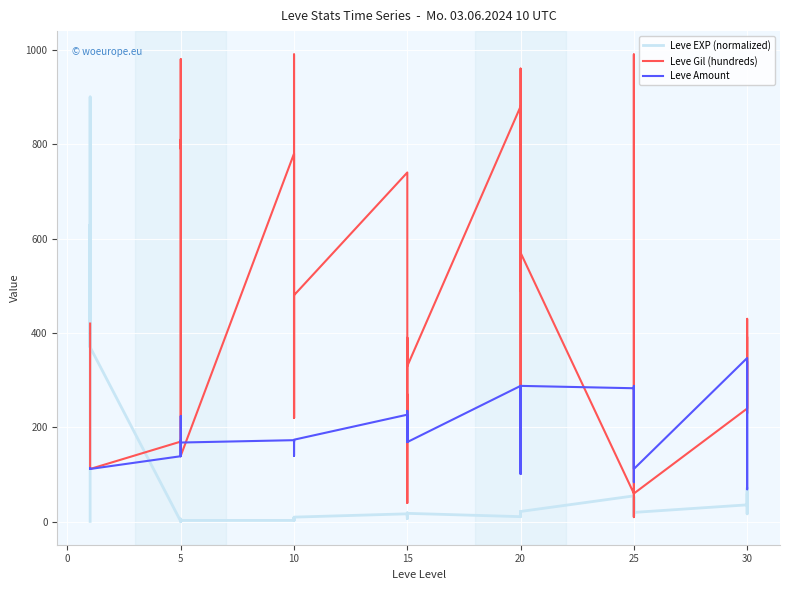

Is it true that Leve EXP (normalized) equals 12 at 31?

False